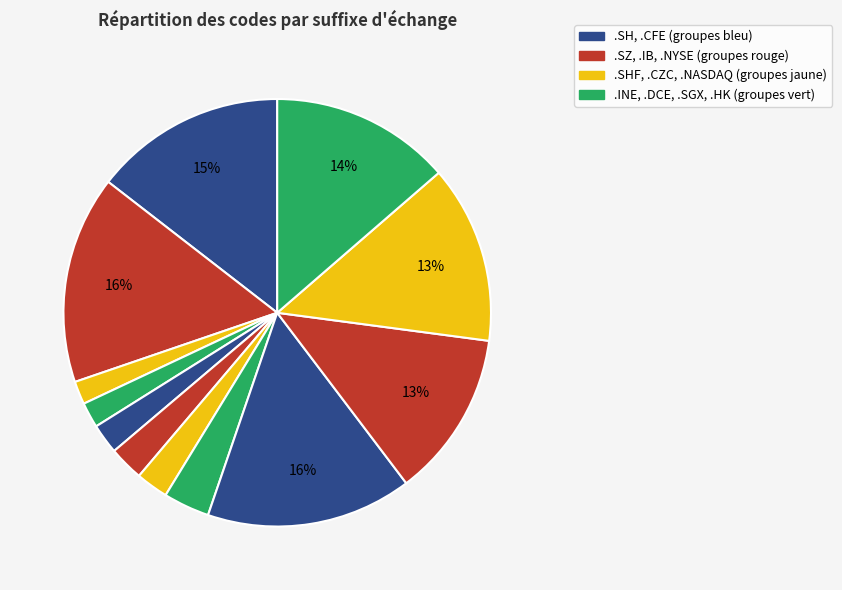

Count the number of slices in the pie.

12